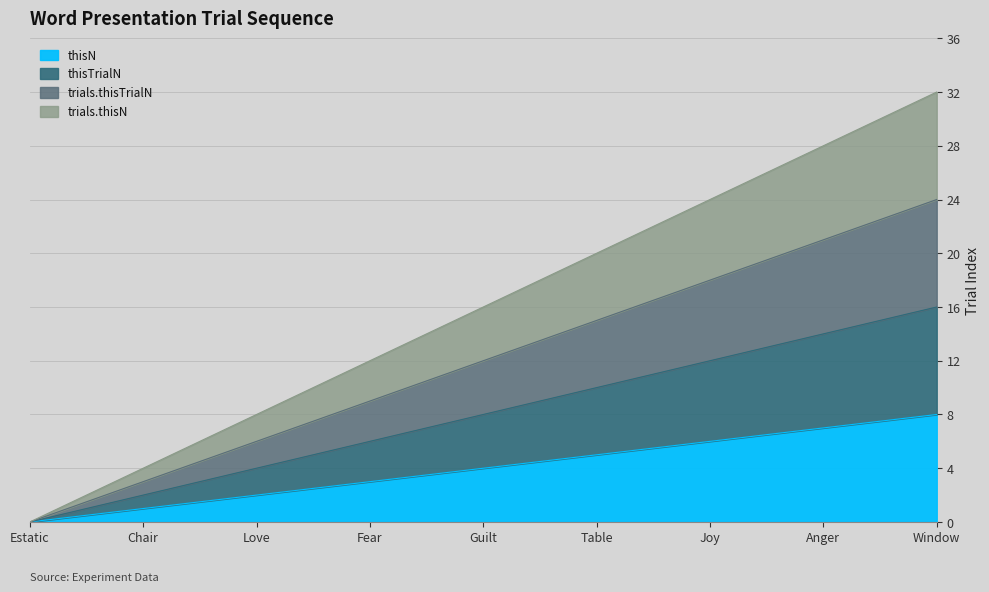

What is the value of the trials.thisTrialN point at the 4th from the left?

9